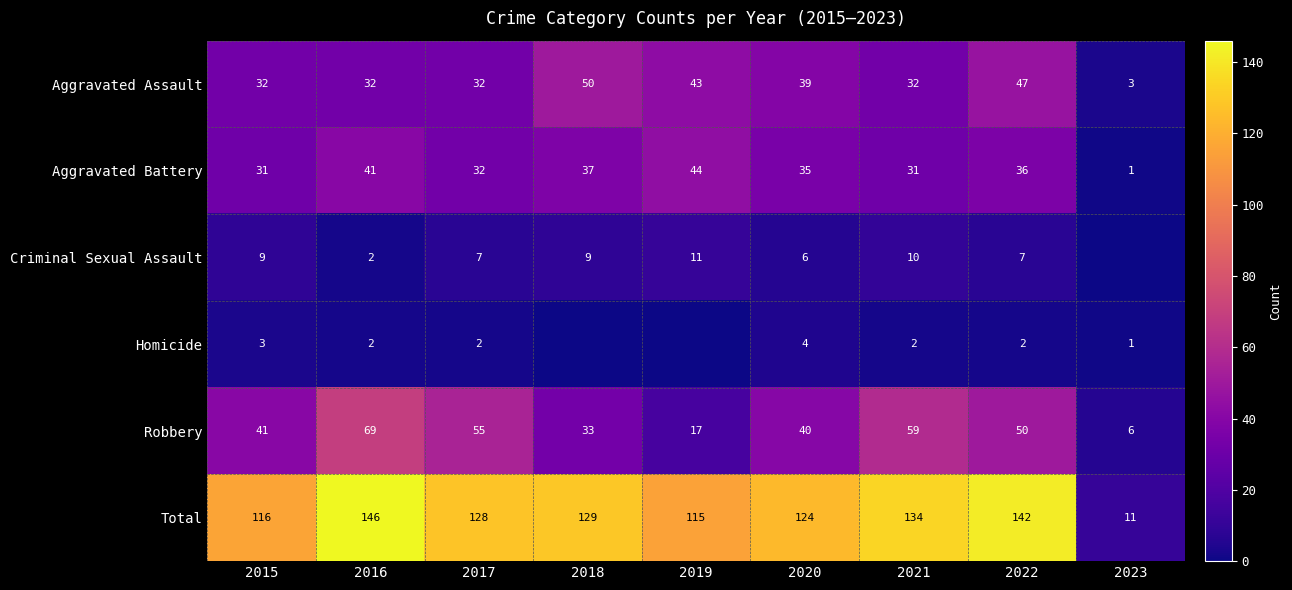

Where does the Total series first go above 128?

2016